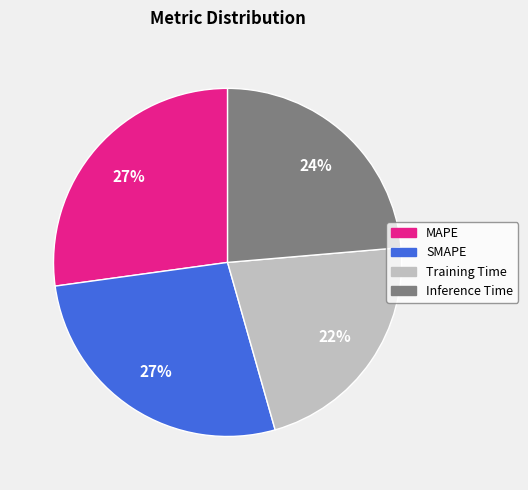

Does any single category account for the majority?

No